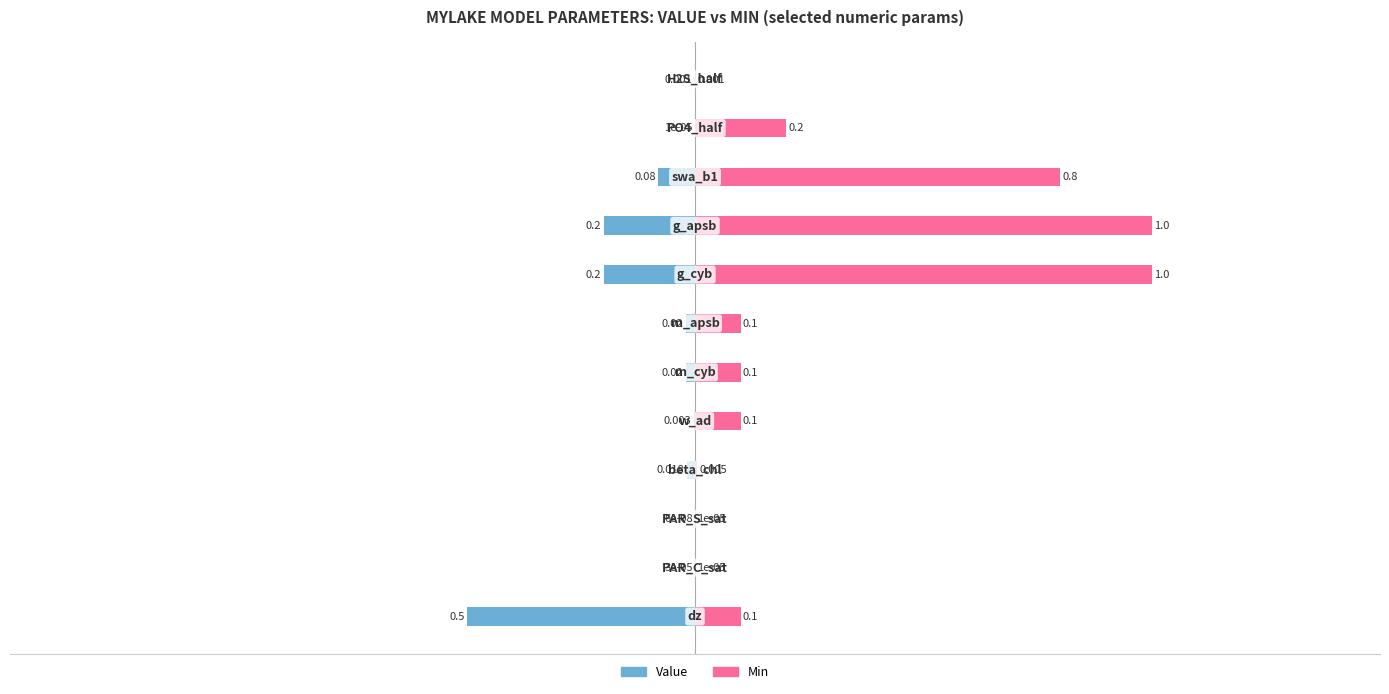

List the series in order of their overall mean, lowest first.

Value, Min